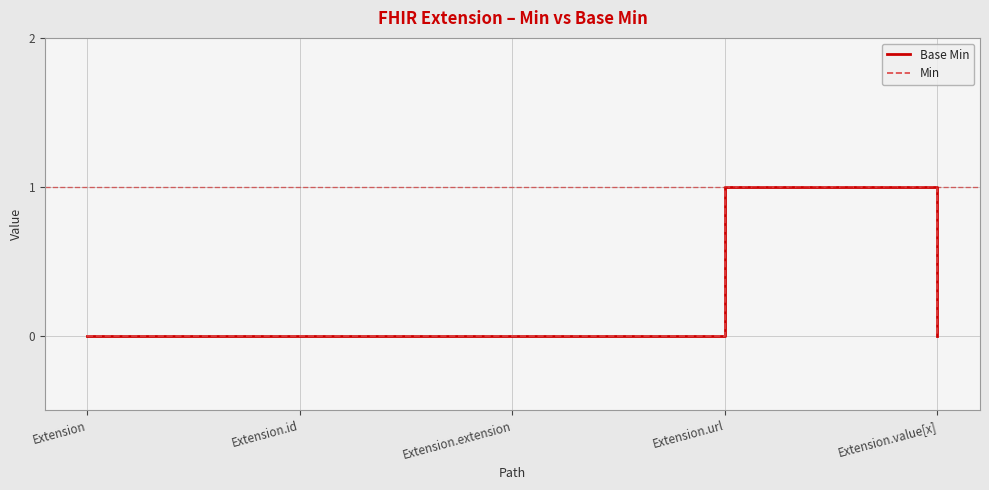

What is the difference between the Base Min values at Extension.url and Extension?

1